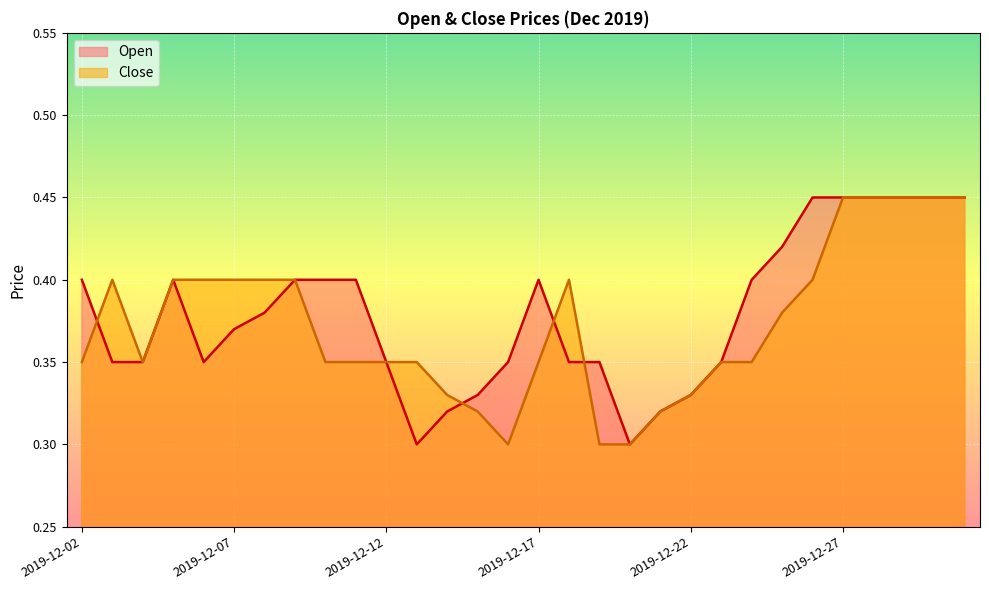

Does the chart display data point markers on the line(s)?

No